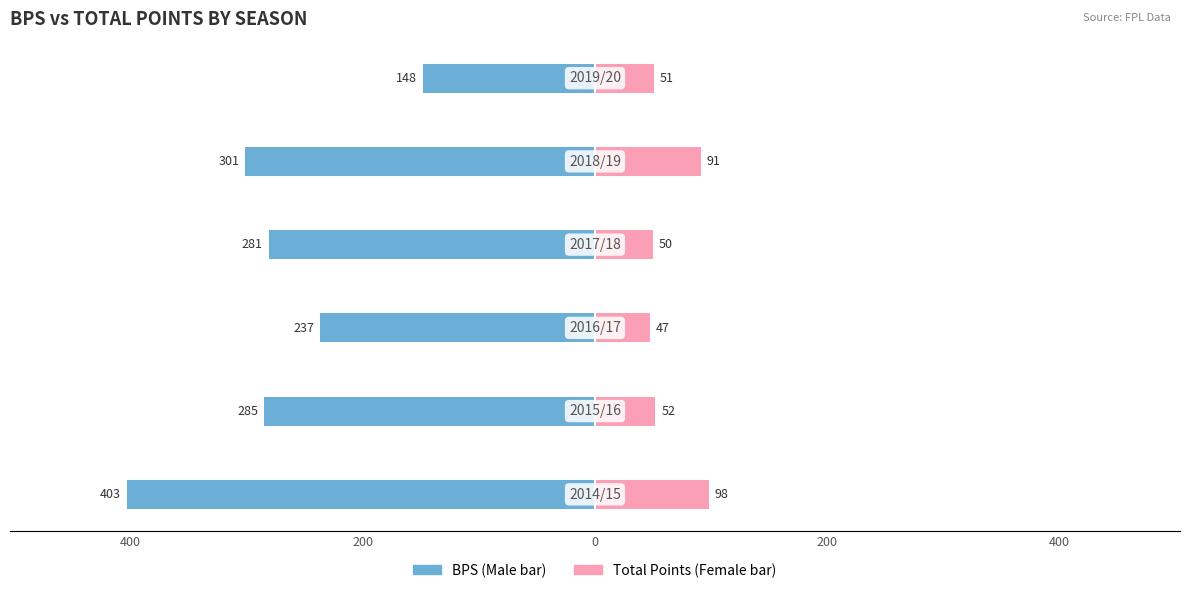

What is the difference between the second highest and second lowest values in the Female series?

41